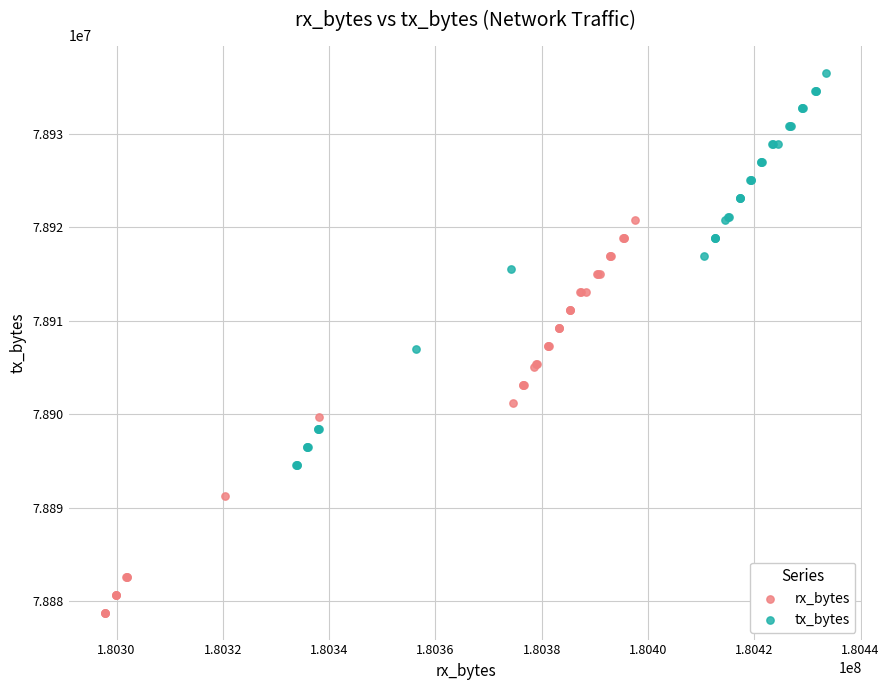

Which series has the largest Y range (max minus min)?

tx_bytes